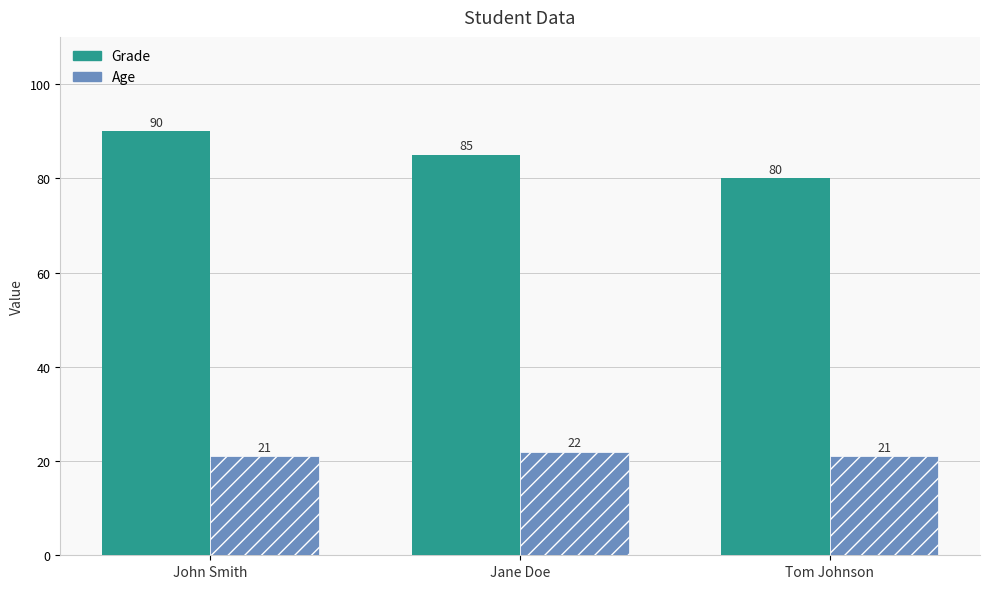

What is the label of the 2nd bar from the right?

Jane Doe